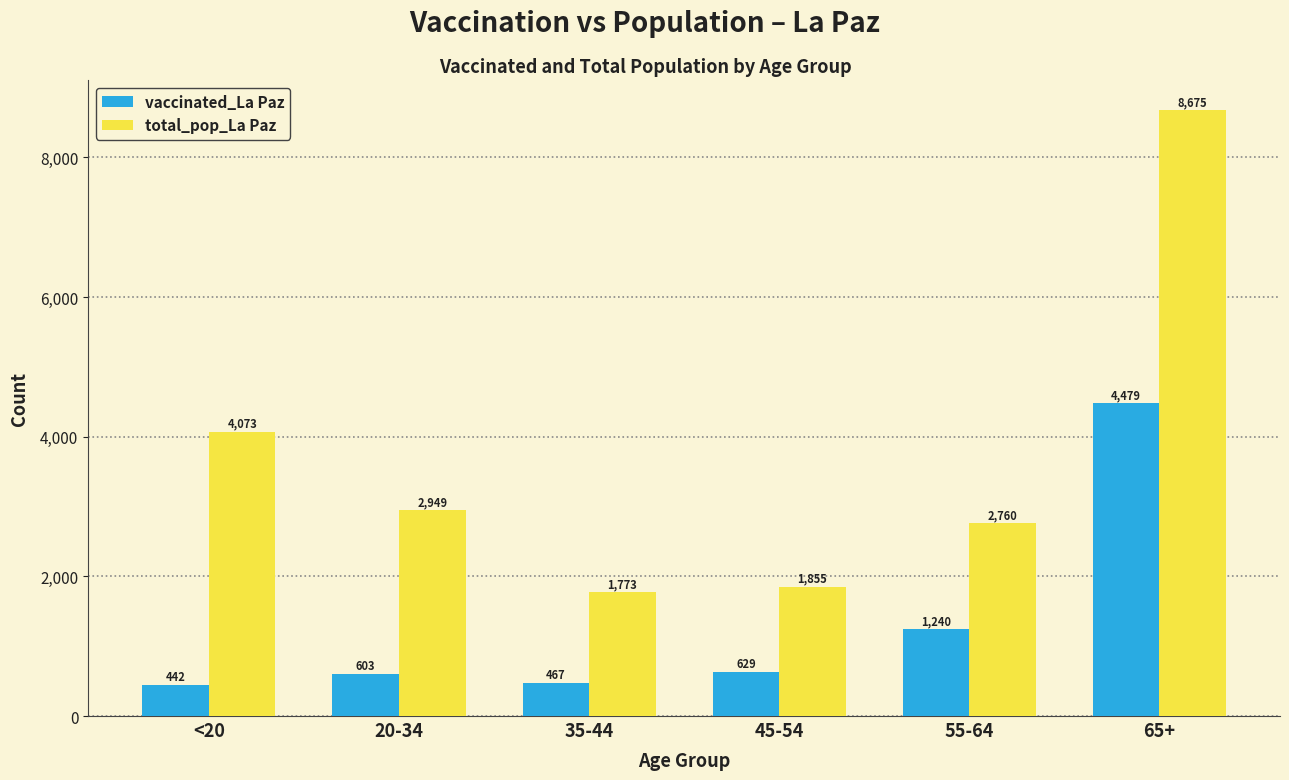

Rank the series by their average value, from lowest to highest.

vaccinated_La Paz, total_pop_La Paz